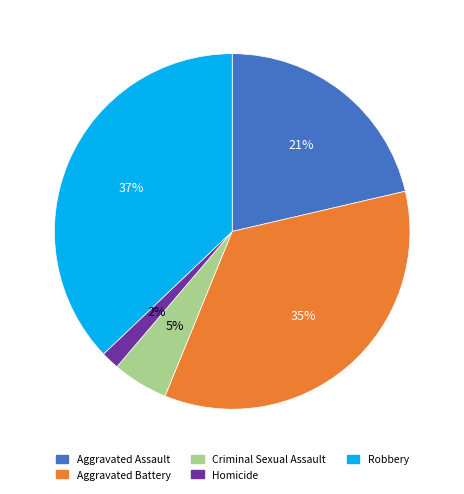

How many slices are in this pie chart?

5